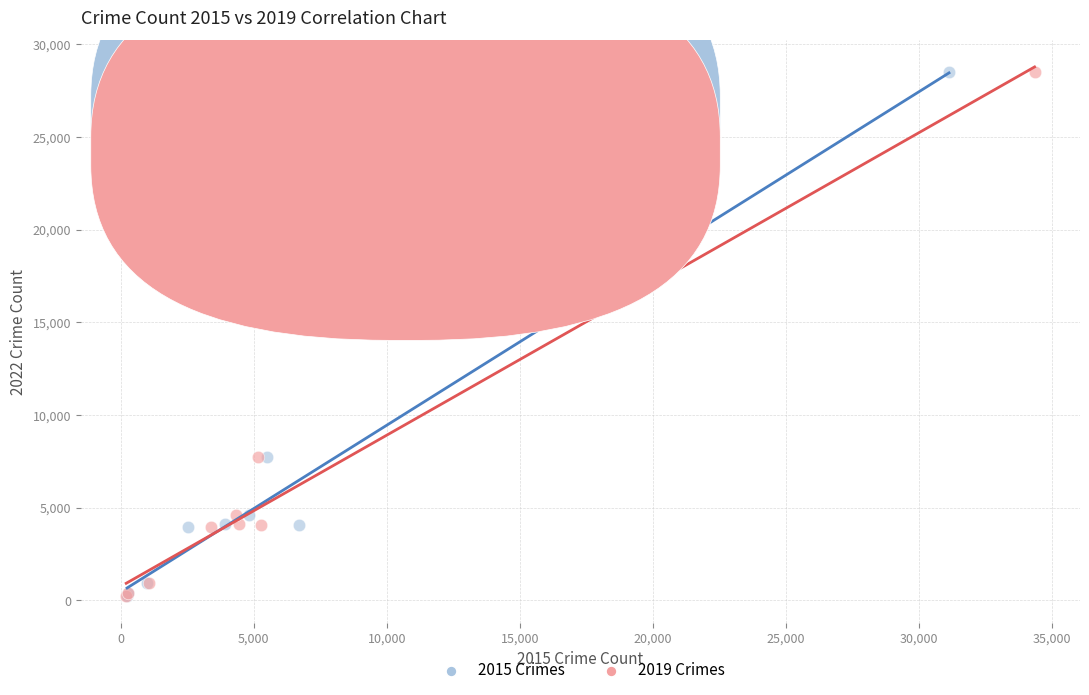

What are all the series names shown in the legend?

2015 Crimes, 2019 Crimes